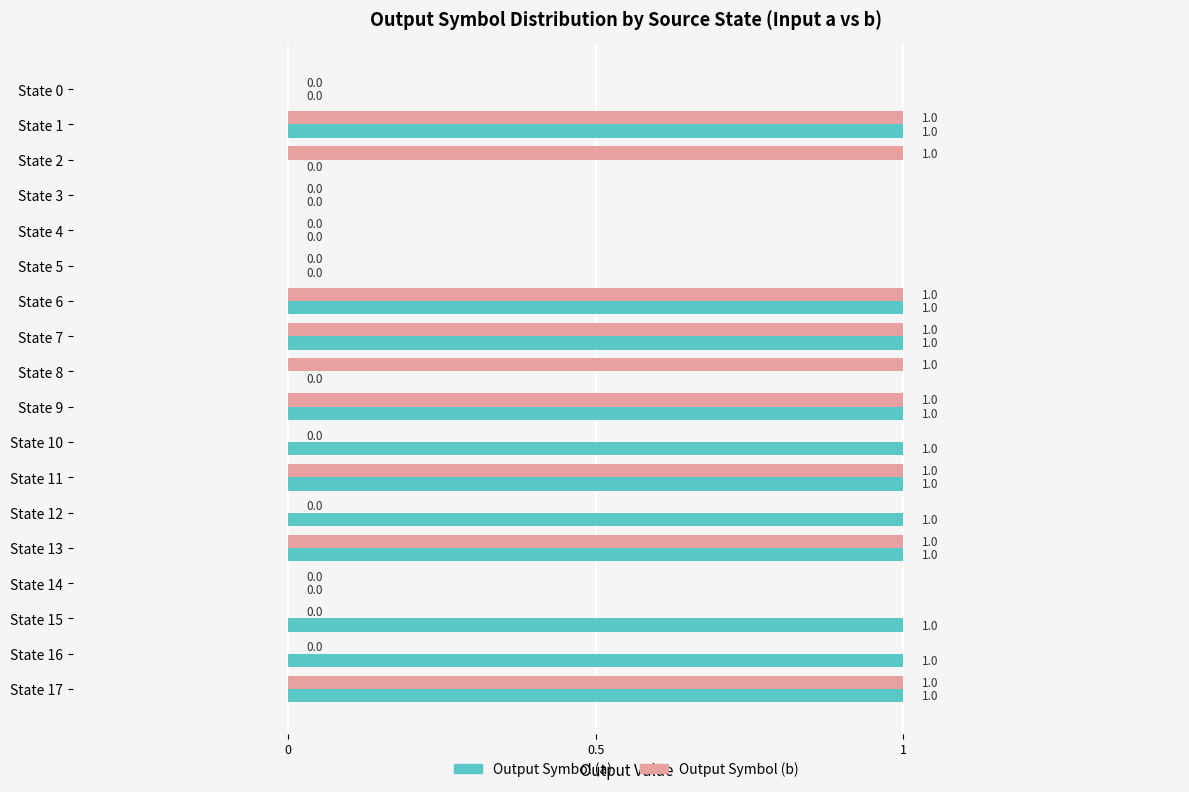

Is it true that Output Symbol (b) equals 0 at State 4?

True